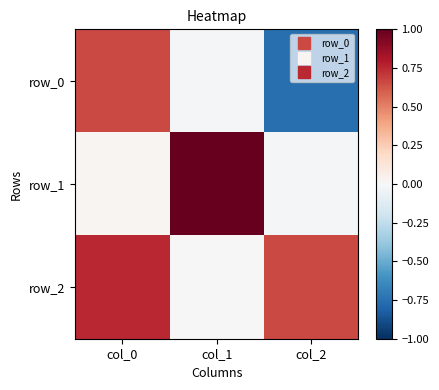

How many distinct data groups are displayed?

3